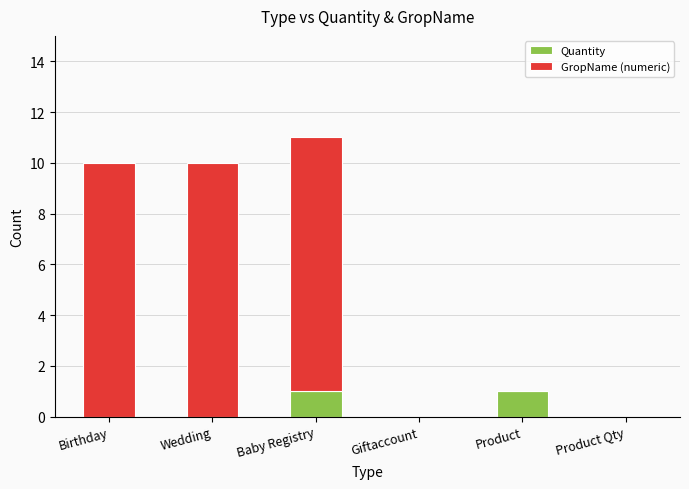

At which category is the sum across all series the highest?

Baby Registry